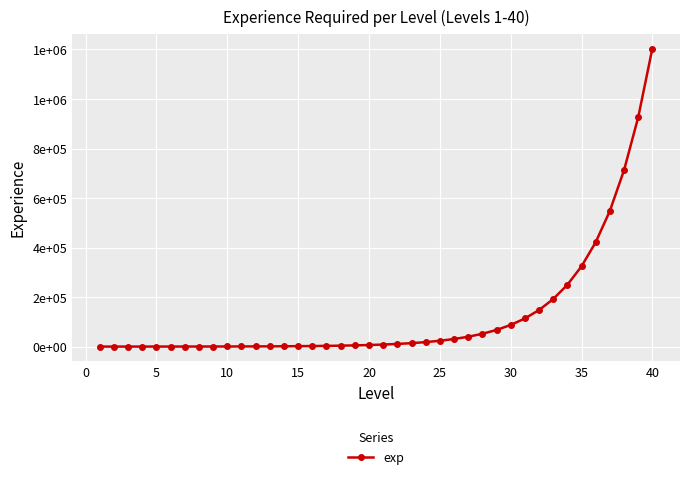

Is this an area chart (filled region under the line)?

No